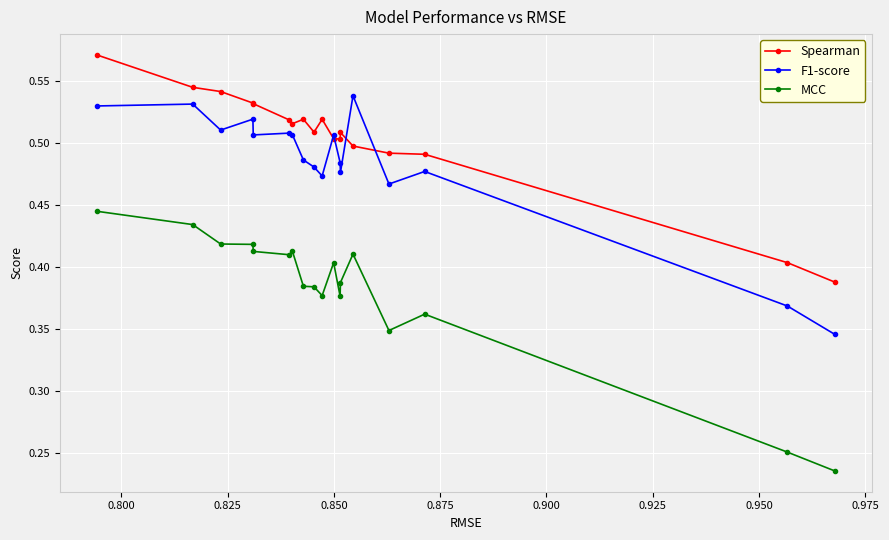

Rank the series by their maximum value, from highest to lowest.

Spearman, F1-score, MCC